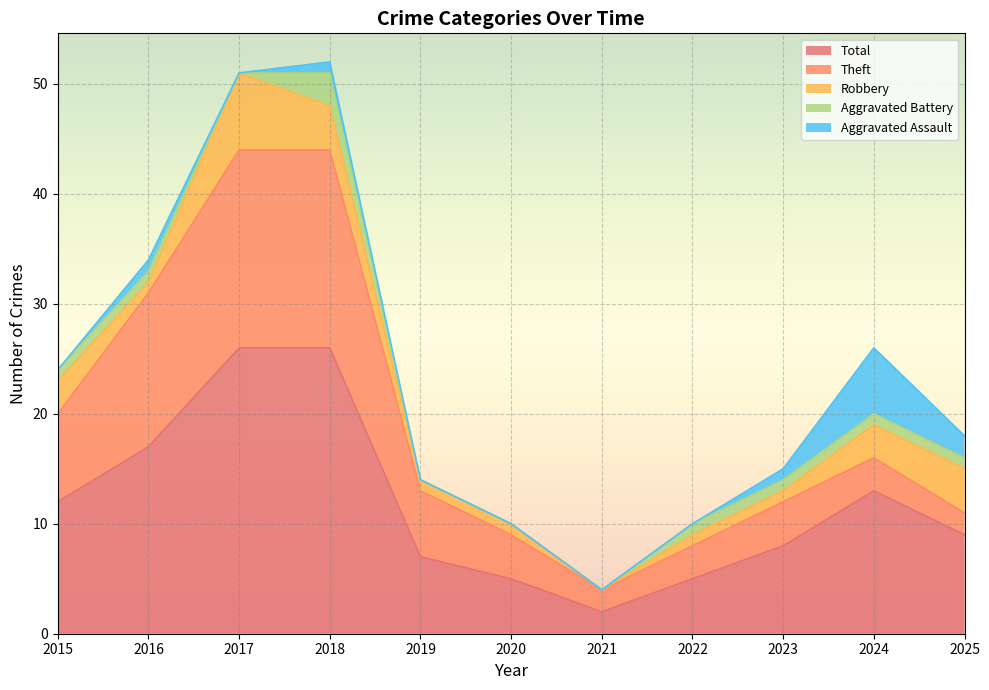

Where does the Theft series first go above 4?

2015